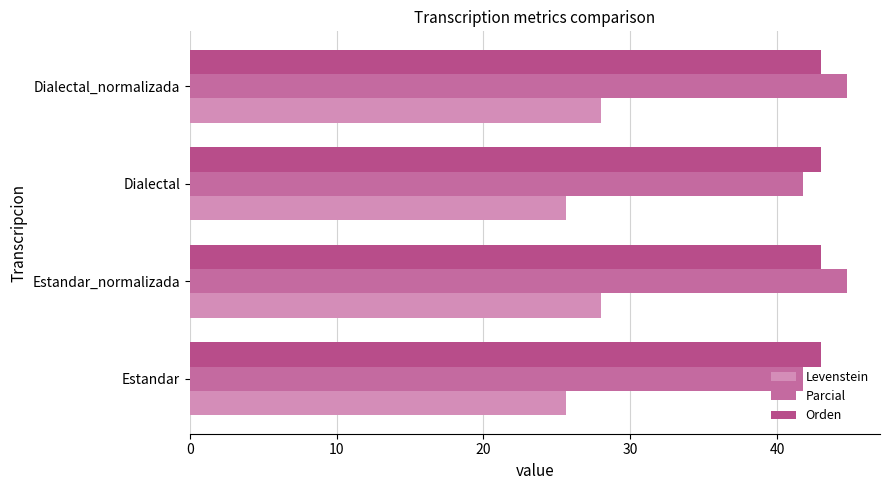

Which series has the largest total across all categories?

Parcial